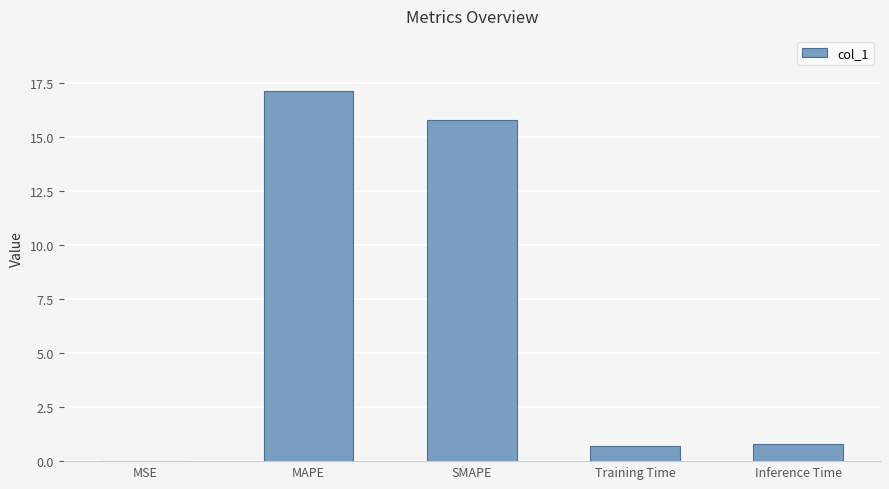

The value at SMAPE is 15.8. True or false?

True